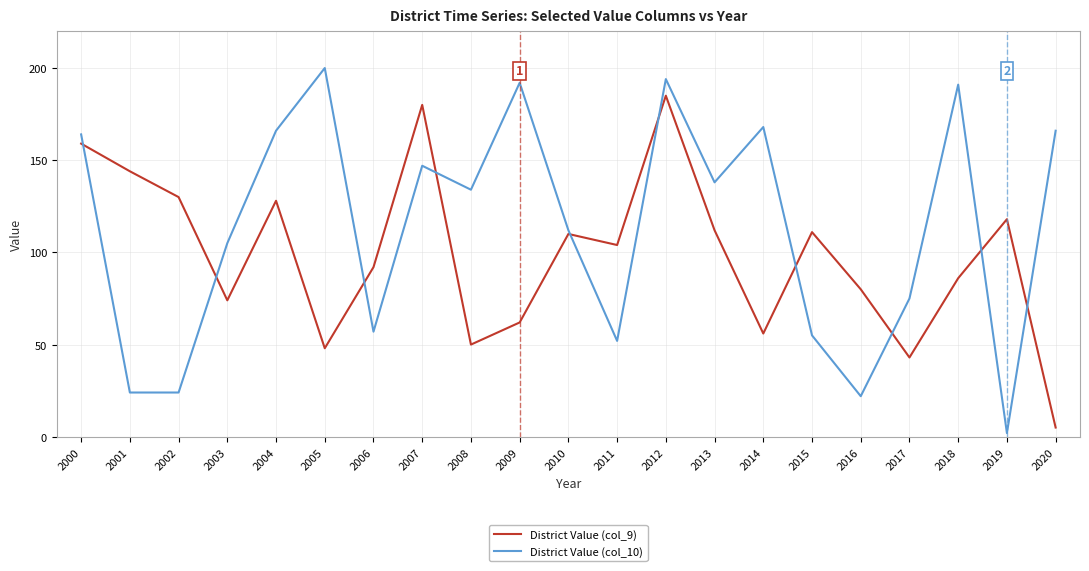

Does the chart display data point markers on the line(s)?

No